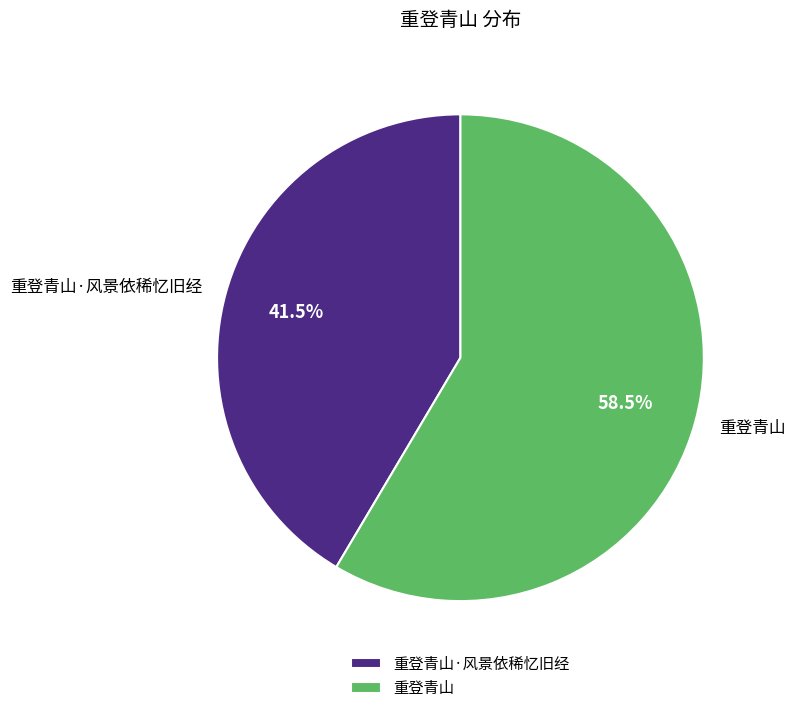

Which category has the smallest portion of the pie?

重登青山·风景依稀忆旧经